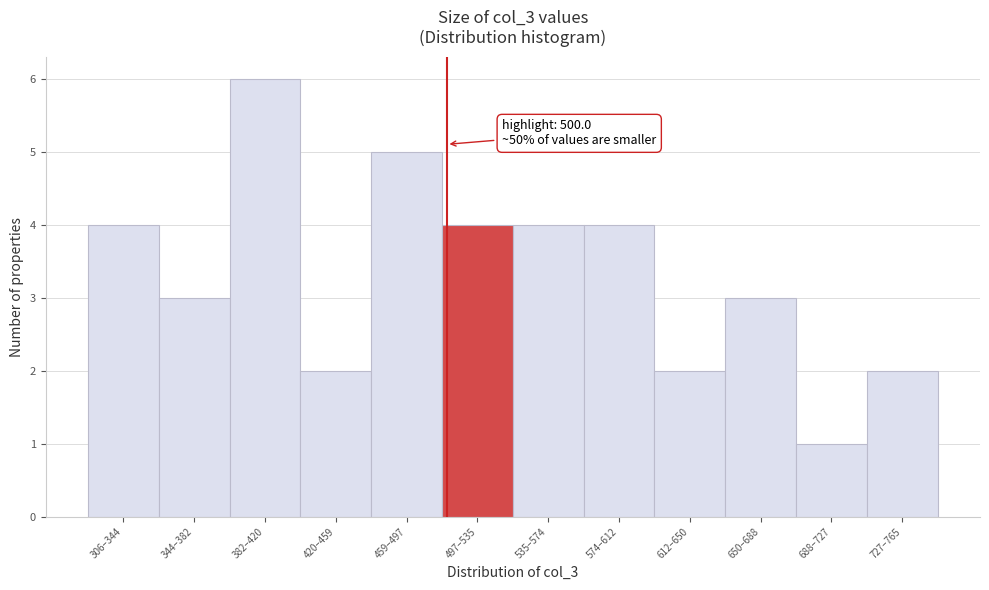

Reading left to right, what are all the values shown in this chart?

306–344=4	344–382=3	382–420=6	420–459=2	459–497=5	497–535=4	535–574=4	574–612=4	612–650=2	650–688=3	688–727=1	727–765=2